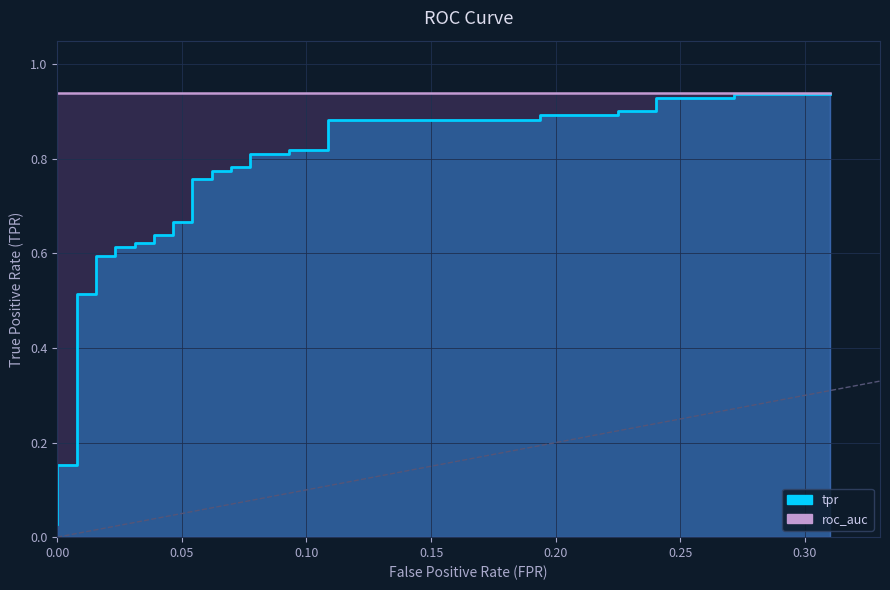

Reading right to left, list all the values displayed in this chart.

fpr: 0.3	0.3	0.3	0.2	0.2	0.2	0.2	0.2	0.2	0.1	0.1	0.1	0.1	0.1	0.1	0.1	0.1	0.1	0.1	0.1	0.1	0.0	0.0	0.0	0.0	0.0	0.0	0.0	0.0	0.0	0.0	0.0	0.0	0.0	0.0	0.0	0.0	0.0	0.0	0.0
tpr: 0.9	0.9	0.9	0.9	0.9	0.9	0.9	0.9	0.9	0.9	0.8	0.8	0.8	0.8	0.8	0.8	0.8	0.8	0.8	0.8	0.7	0.7	0.6	0.6	0.6	0.6	0.6	0.6	0.6	0.6	0.5	0.5	0.2	0.2	0.2	0.2	0.1	0.1	0.1	0.0
roc_auc: 0.9	0.9	0.9	0.9	0.9	0.9	0.9	0.9	0.9	0.9	0.9	0.9	0.9	0.9	0.9	0.9	0.9	0.9	0.9	0.9	0.9	0.9	0.9	0.9	0.9	0.9	0.9	0.9	0.9	0.9	0.9	0.9	0.9	0.9	0.9	0.9	0.9	0.9	0.9	0.9